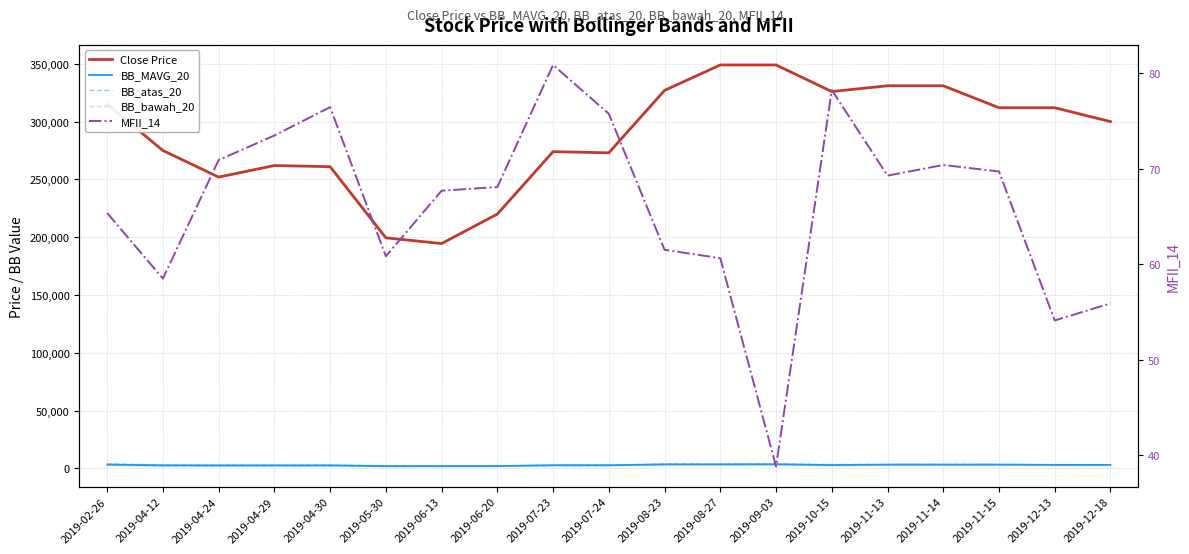

What is the highest value of the MFII_14 series?

80.9